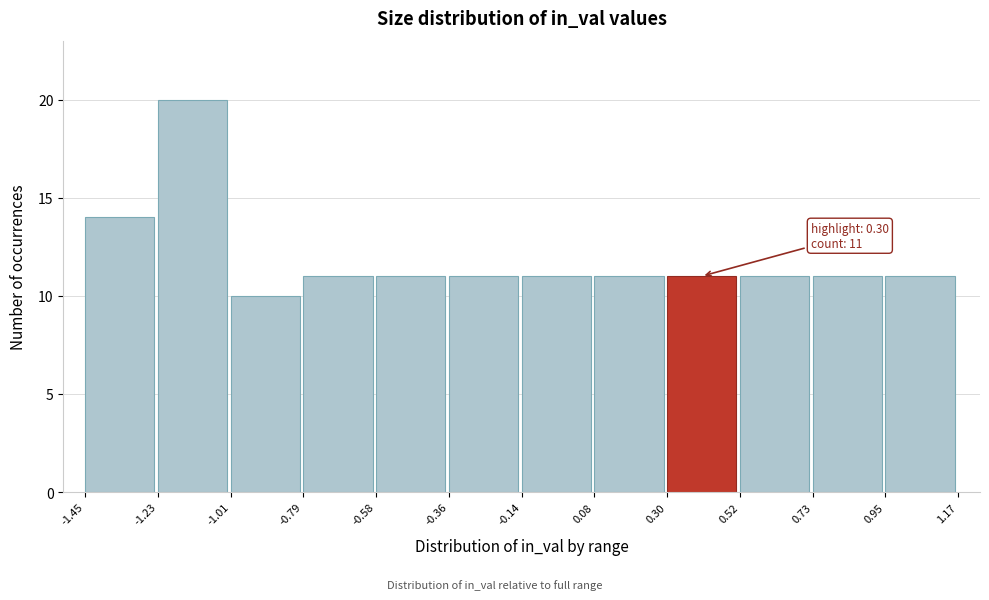

Which range on the x-axis has the tallest bar?

-1.23 to -1.01